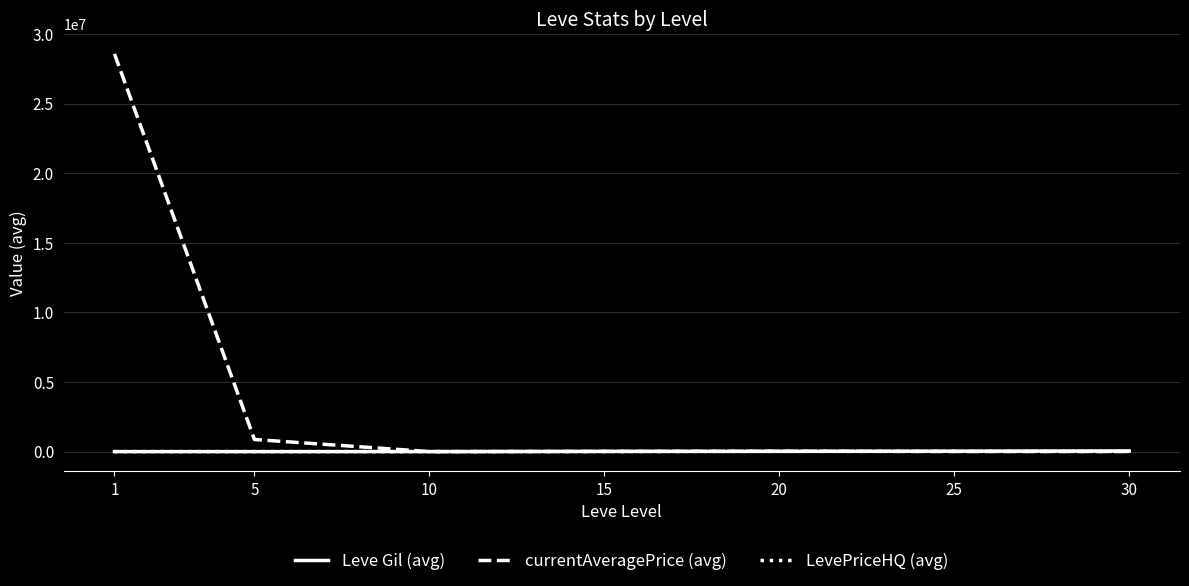

How many distinct data groups are displayed?

3